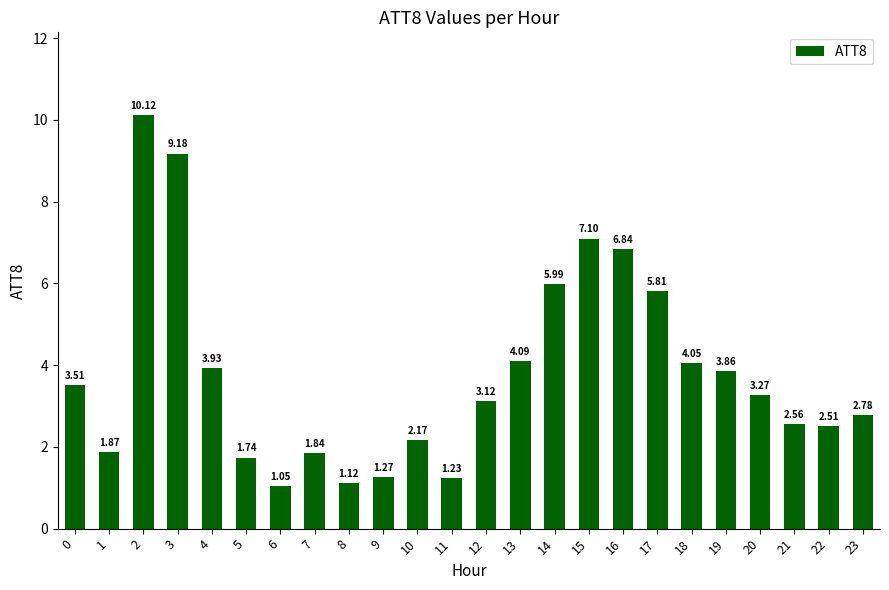

Which category has the lowest value across all series?

6